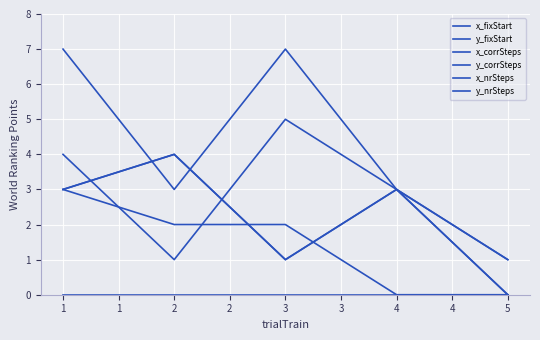

Which series has the widest spread of values?

x_corrSteps